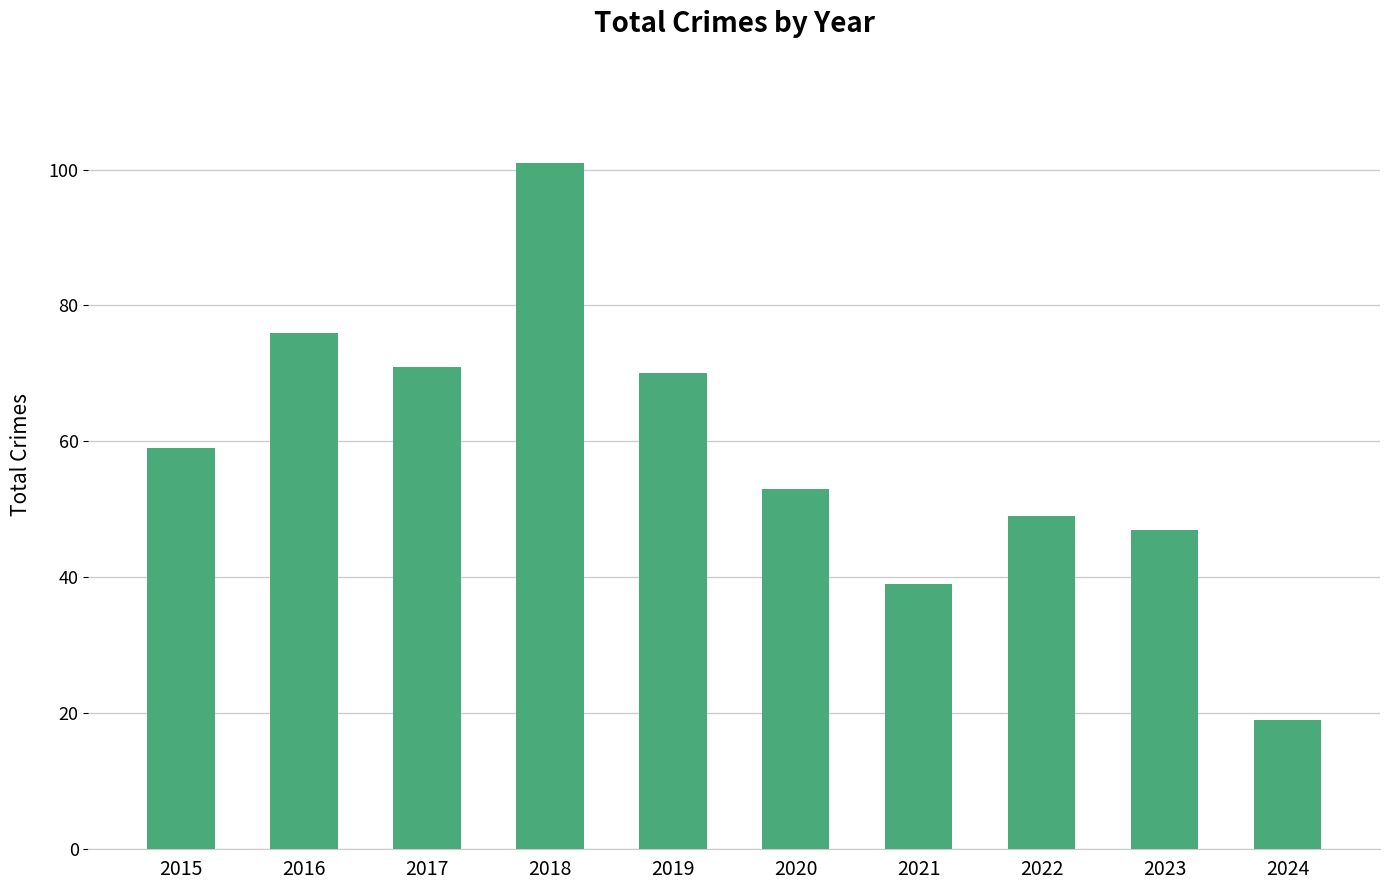

Does the chart contain stacked bars?

No